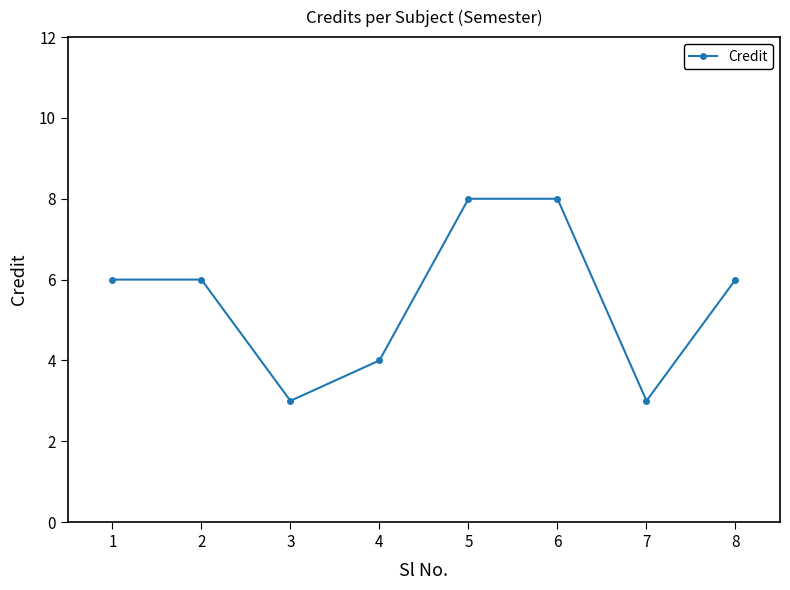

How many categories are shown in the chart?

8